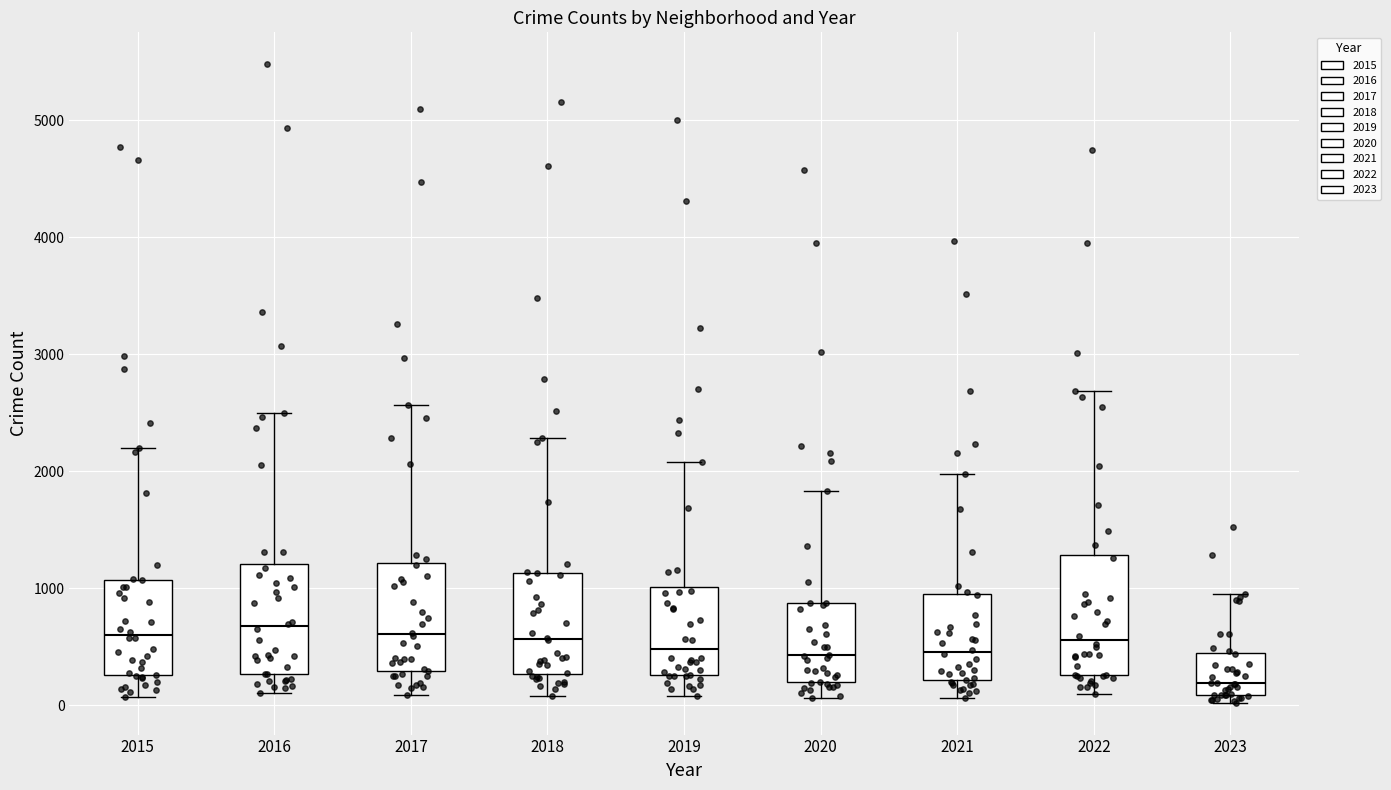

Reading left to right, transcribe this box plot: for each box, give where its median line is, the range the box spans, and where its two whiskers end, as read against the y-axis. The values are not printed on the chart, so give them approximately, as read against the axis.

2015: median 600, box 300 to 1100, whiskers 100 to 2200
2016: median 700, box 300 to 1200, whiskers 100 to 2500
2017: median 600, box 300 to 1200, whiskers 100 to 2600
2018: median 600, box 300 to 1100, whiskers 100 to 2300
2019: median 500, box 300 to 1000, whiskers 100 to 2100
2020: median 400, box 200 to 900, whiskers 100 to 1800
2021: median 500, box 200 to 1000, whiskers 100 to 2000
2022: median 600, box 300 to 1300, whiskers 100 to 2700
2023: median 200, box 100 to 400, whiskers 0 to 1000